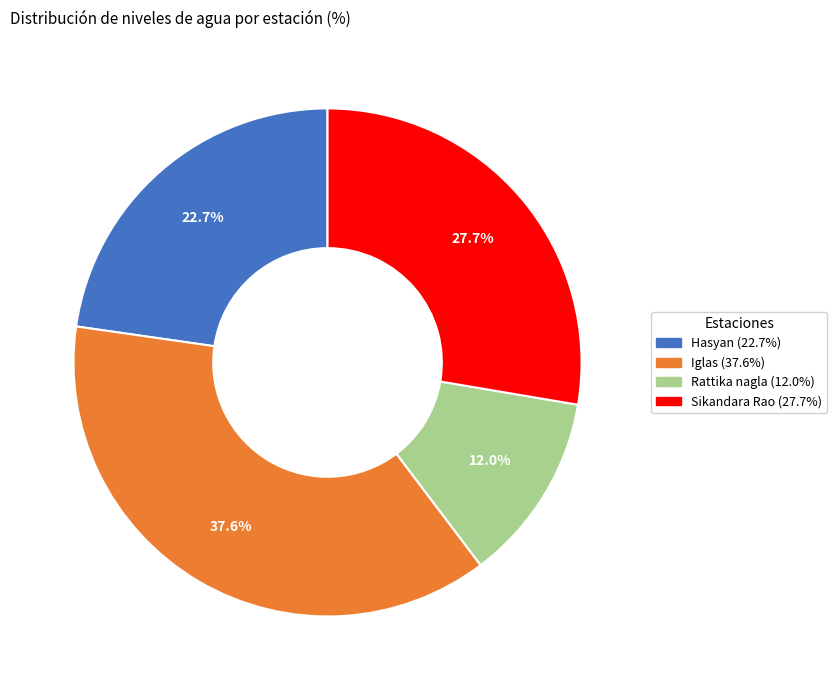

To the nearest percent, what portion does Iglas represent?

38%